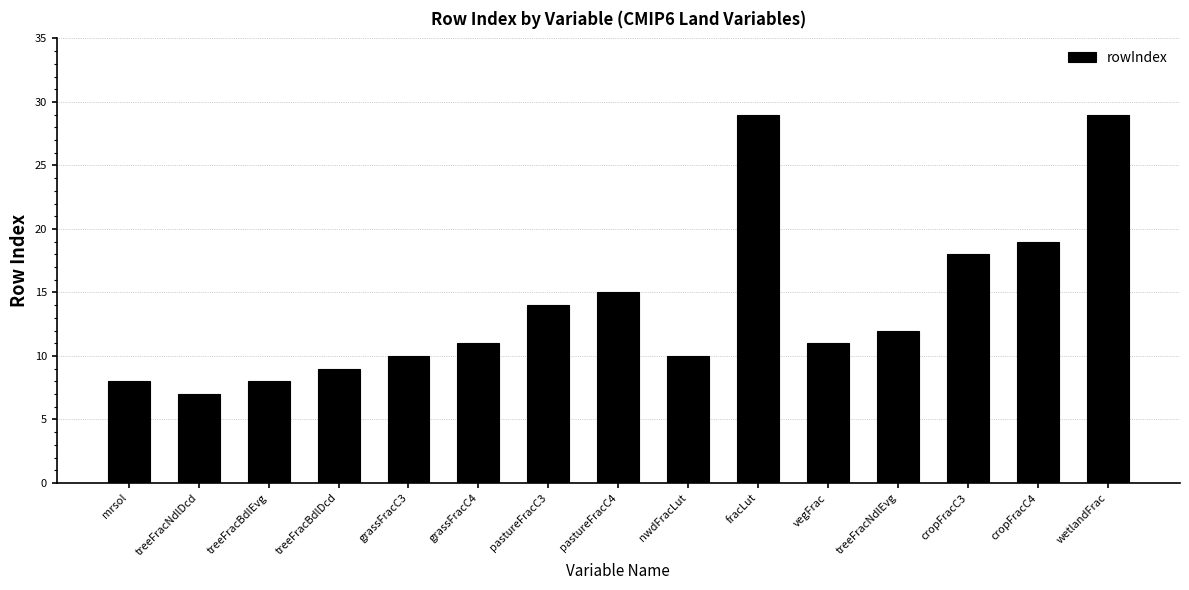

Read the value at fracLut, to the nearest 5.

30